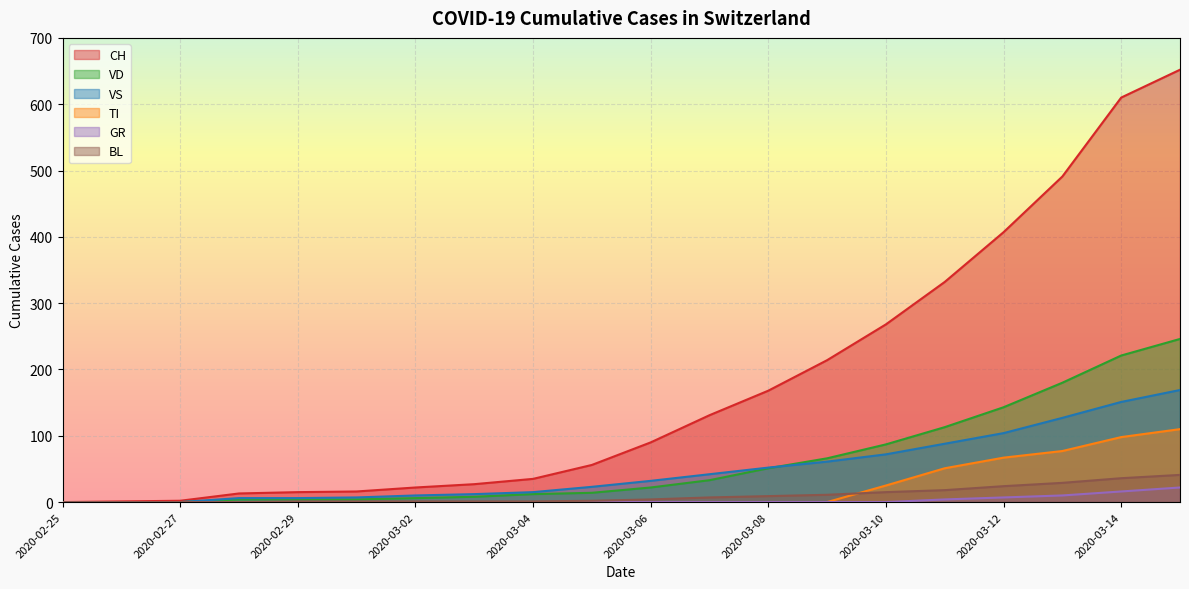

Between 2020-02-25 and 2020-03-09, which is larger?

2020-03-09